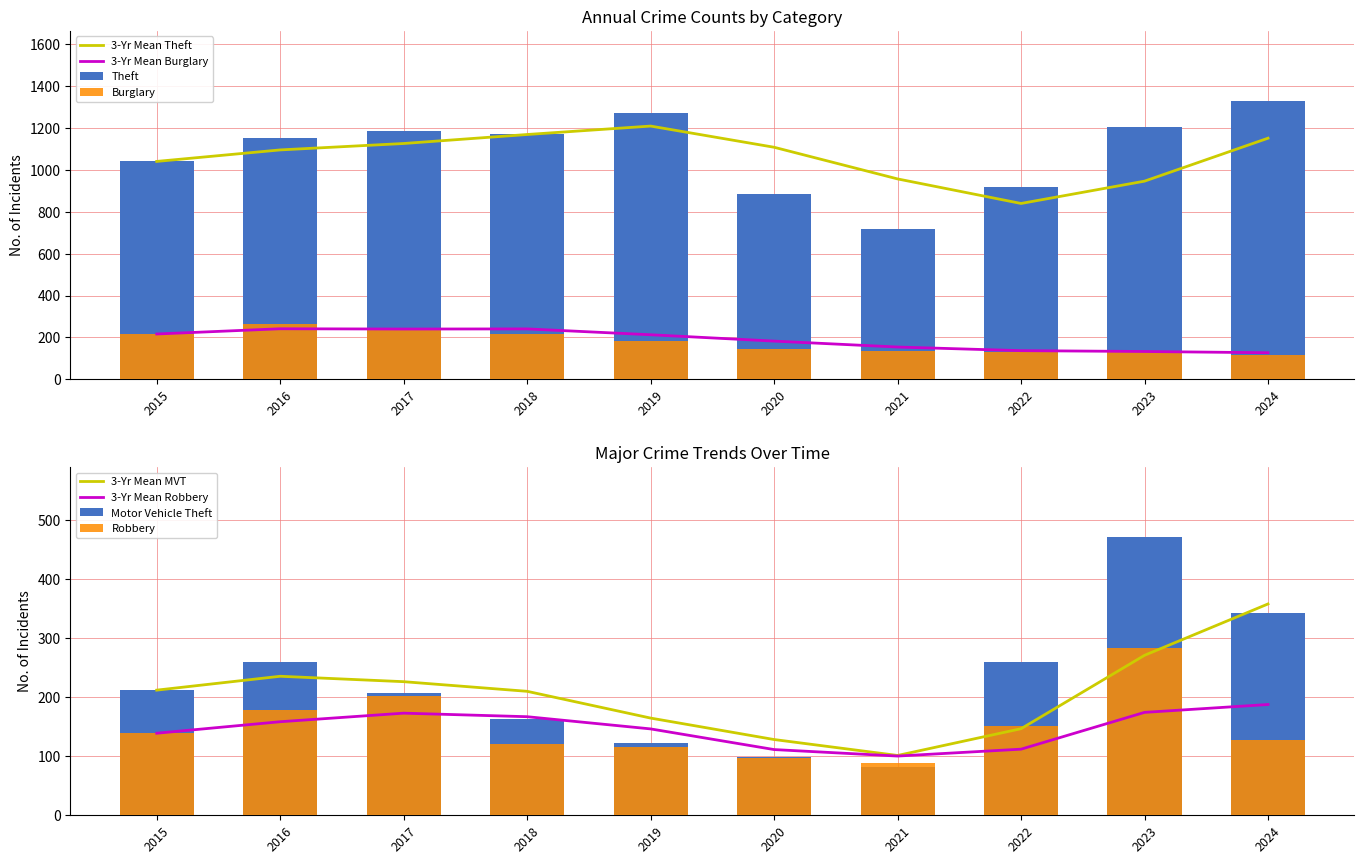

List the series in order of their peak value, highest first.

Theft, Motor Vehicle Theft, Robbery, Burglary